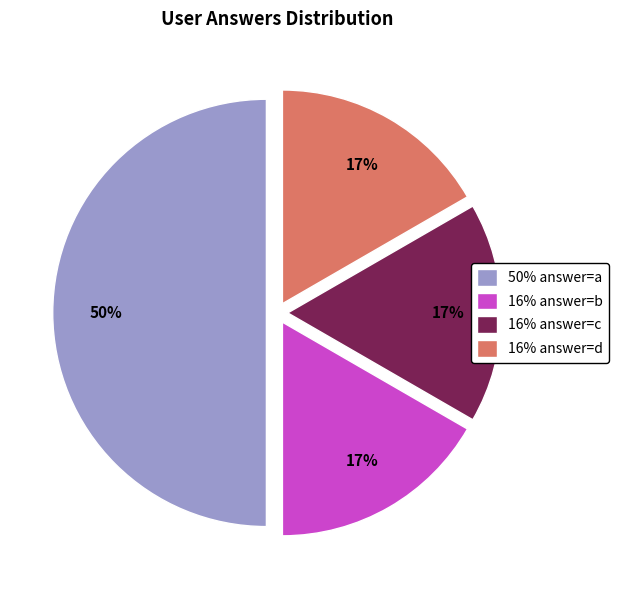

What is the largest slice in the pie chart?

50% answer=a